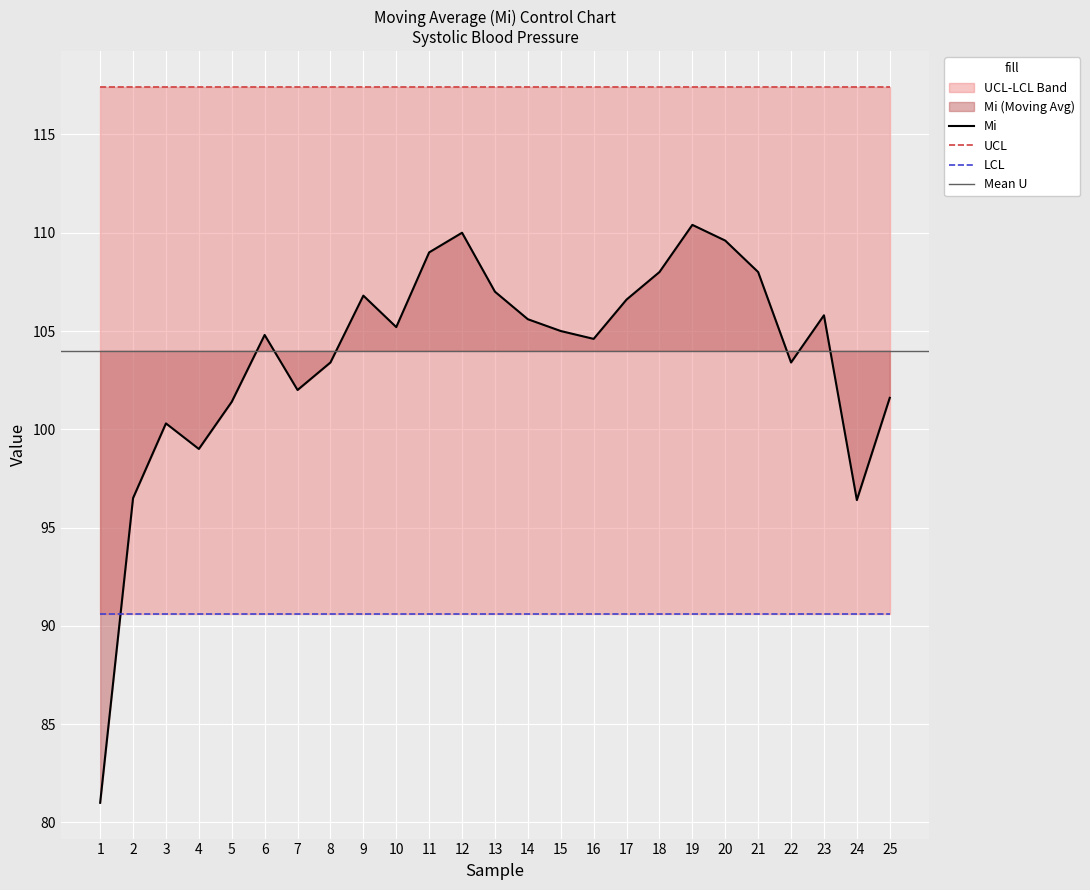

The value of UCL at 4 is 181.3. True or false?

False